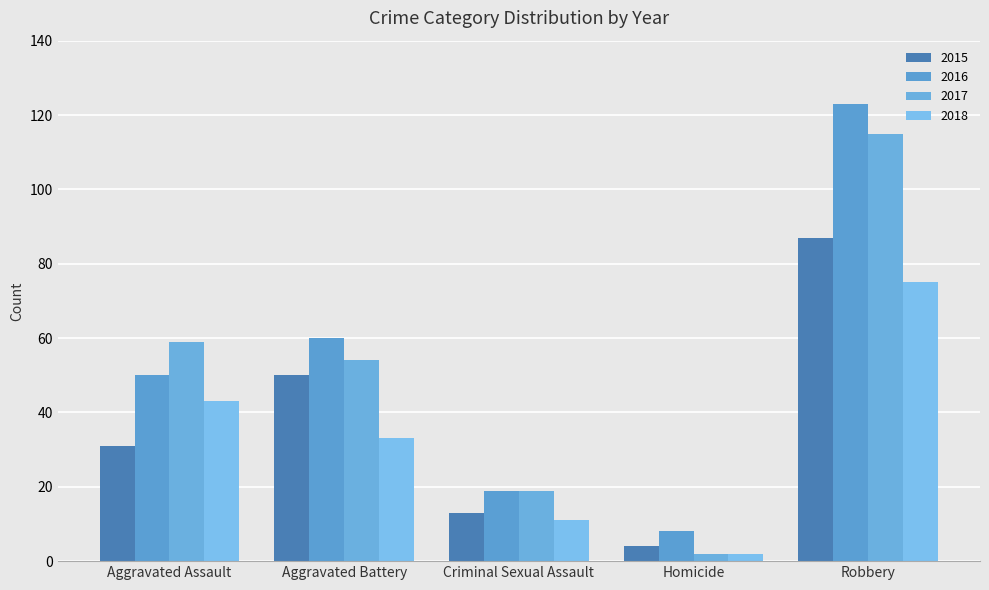

Reading left to right, transcribe all the data shown in this chart.

2015: 31	50	13	4	87
2016: 50	60	19	8	123
2017: 59	54	19	2	115
2018: 43	33	11	2	75